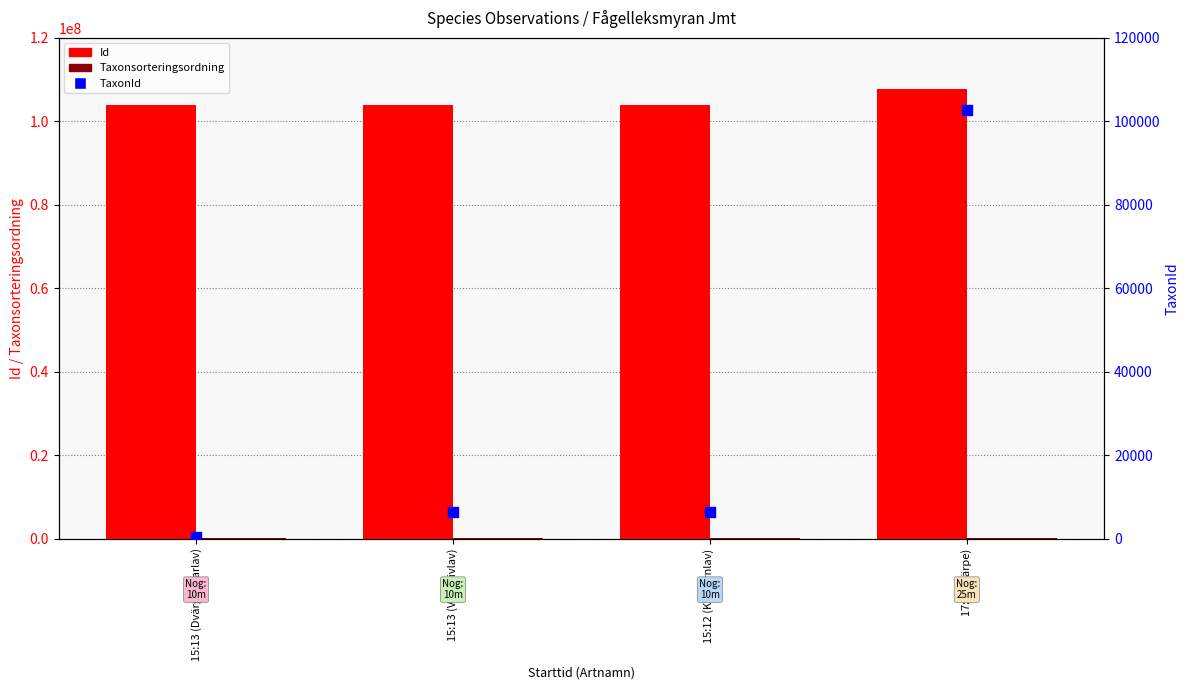

Which series reaches the maximum Y coordinate?

Id